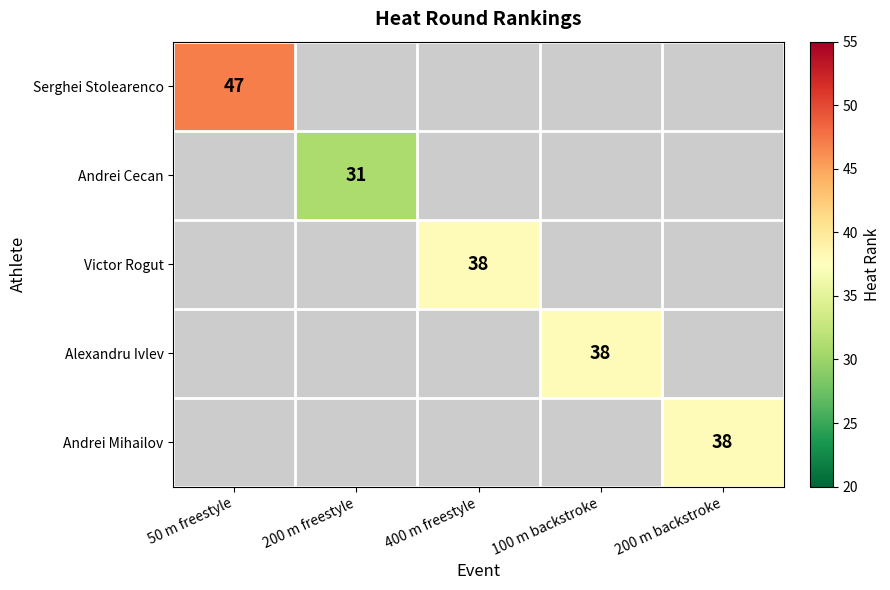

What is the maximum value shown in the chart?

47.0